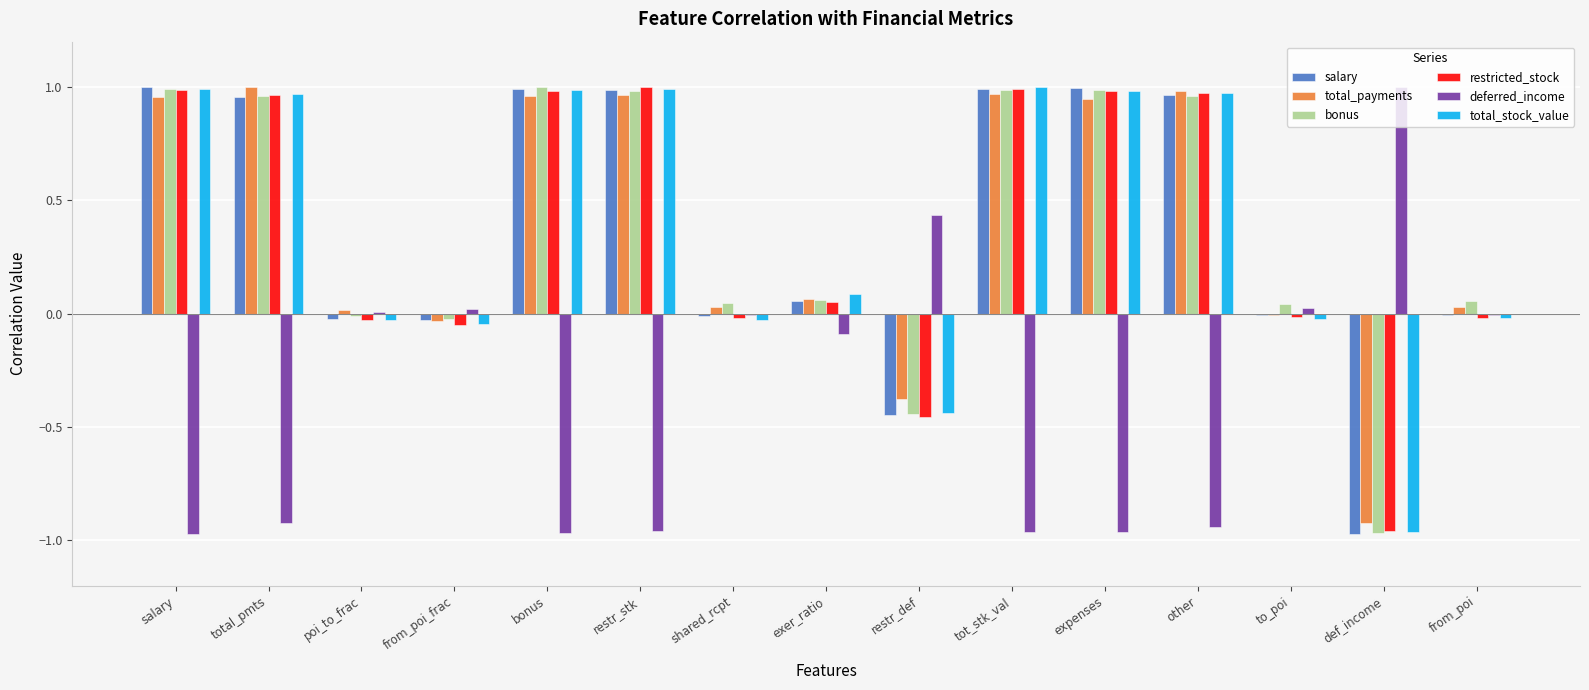

What is the total value across all series at other?

3.9